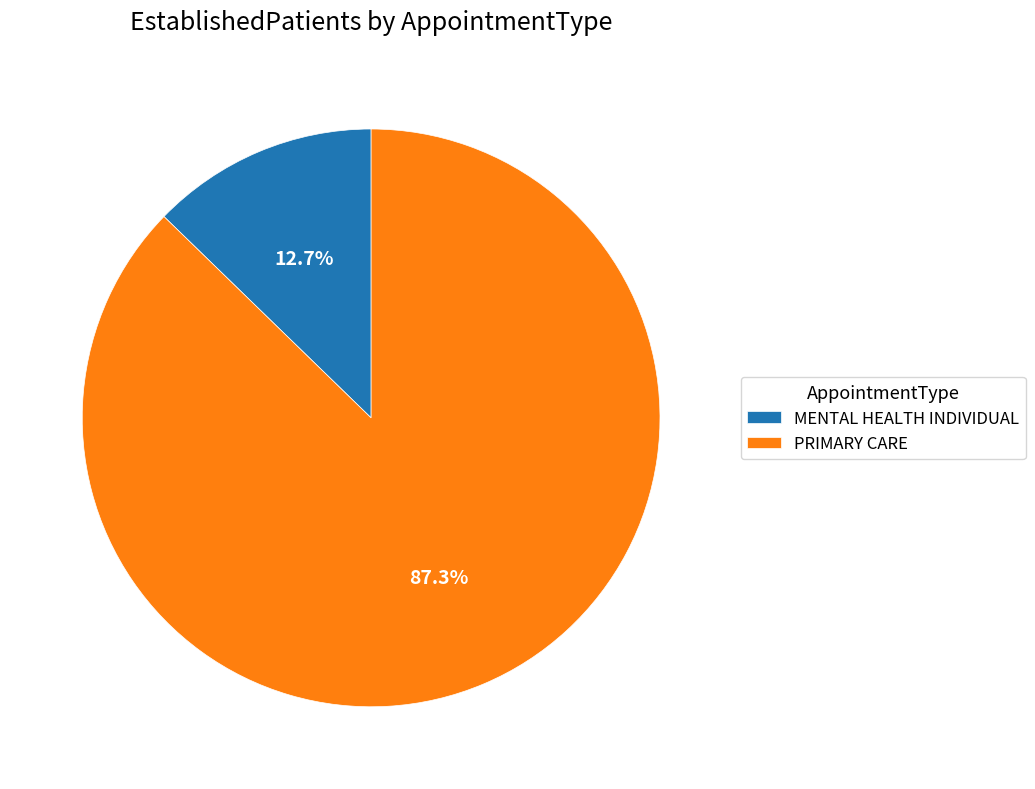

Between MENTAL HEALTH INDIVIDUAL and PRIMARY CARE, which is larger?

PRIMARY CARE